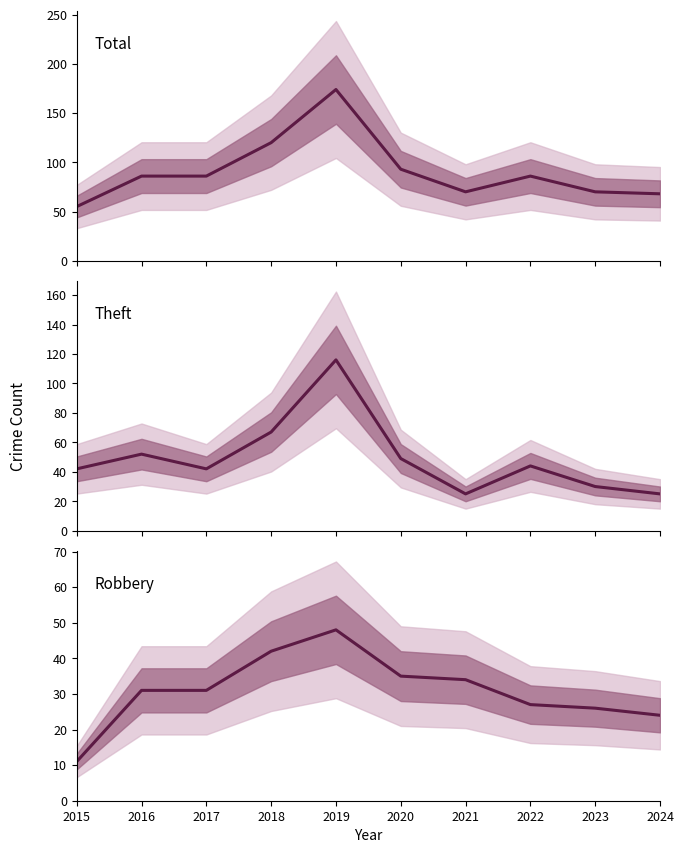

What is the value of the Total point at the 8th from the left?

86